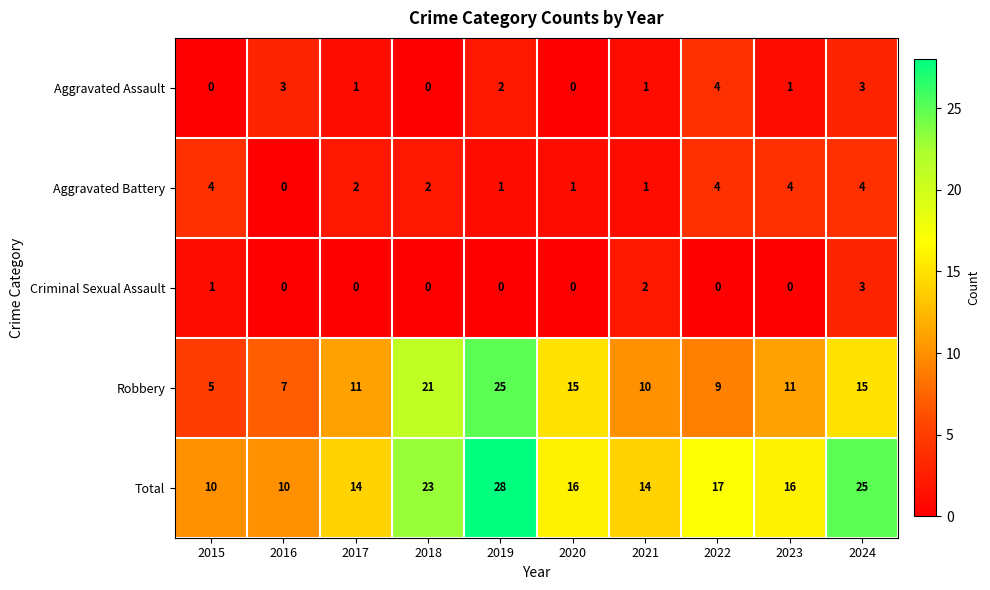

What is the highest value of the Criminal Sexual Assault series?

3